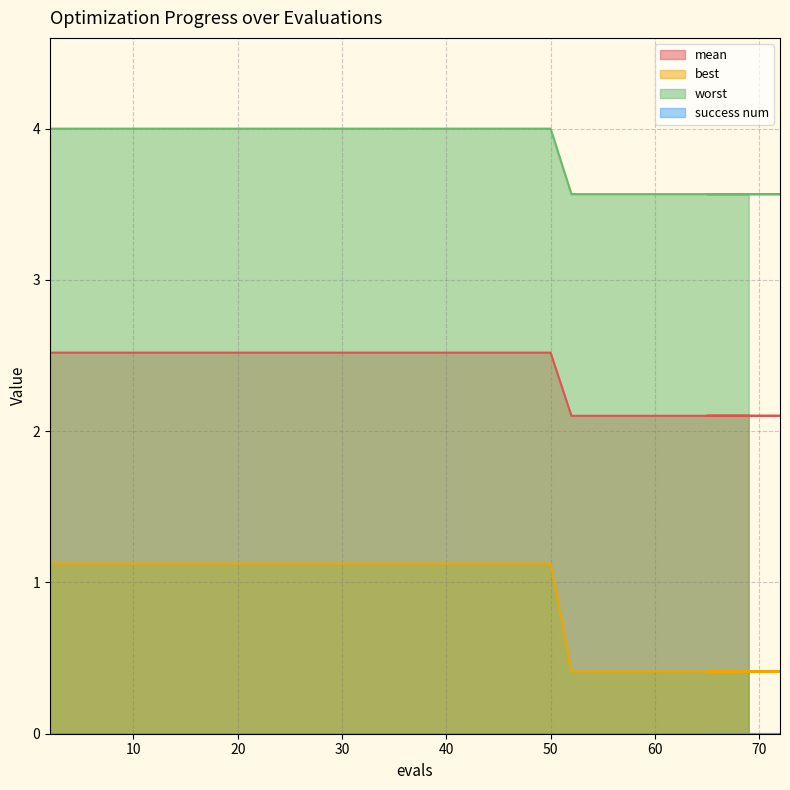

What is the maximum value shown in the chart?

4.0